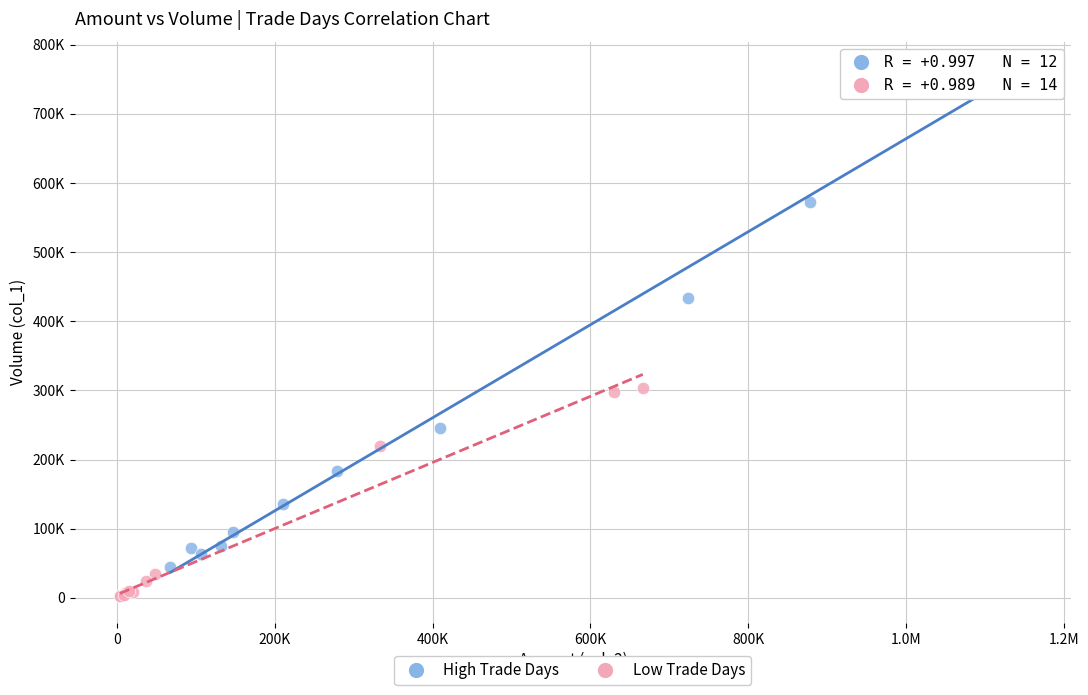

What are all the series names shown in the legend?

High Trade Days, Low Trade Days